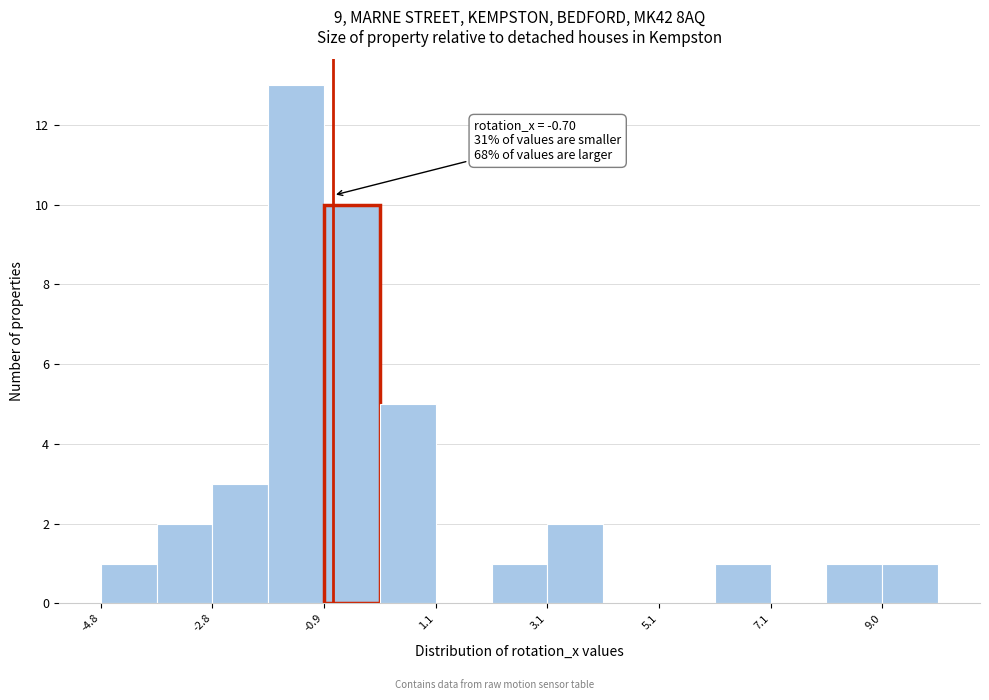

Over which range of the x-axis is the bar tallest?

-1.8 to -0.8